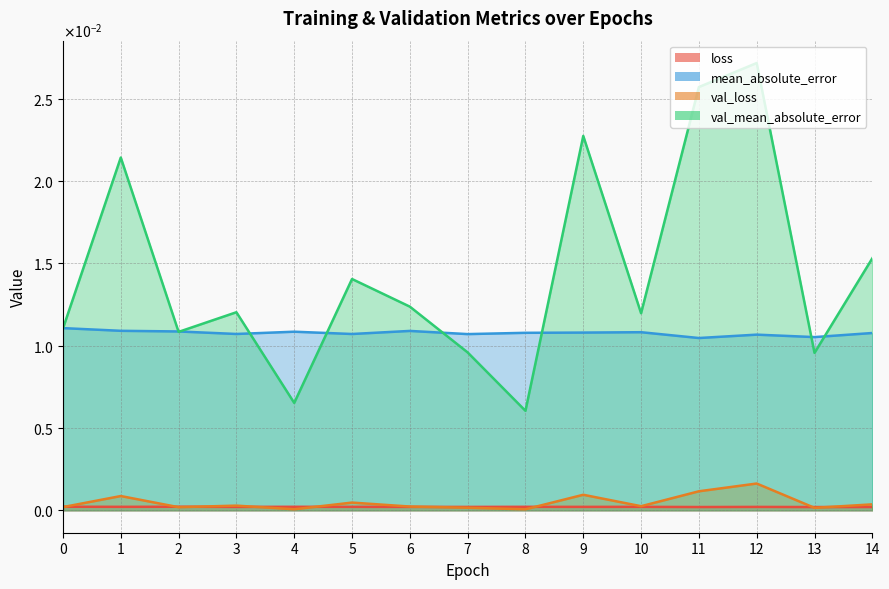

What are all the series names shown in the legend?

loss, mean_absolute_error, val_loss, val_mean_absolute_error